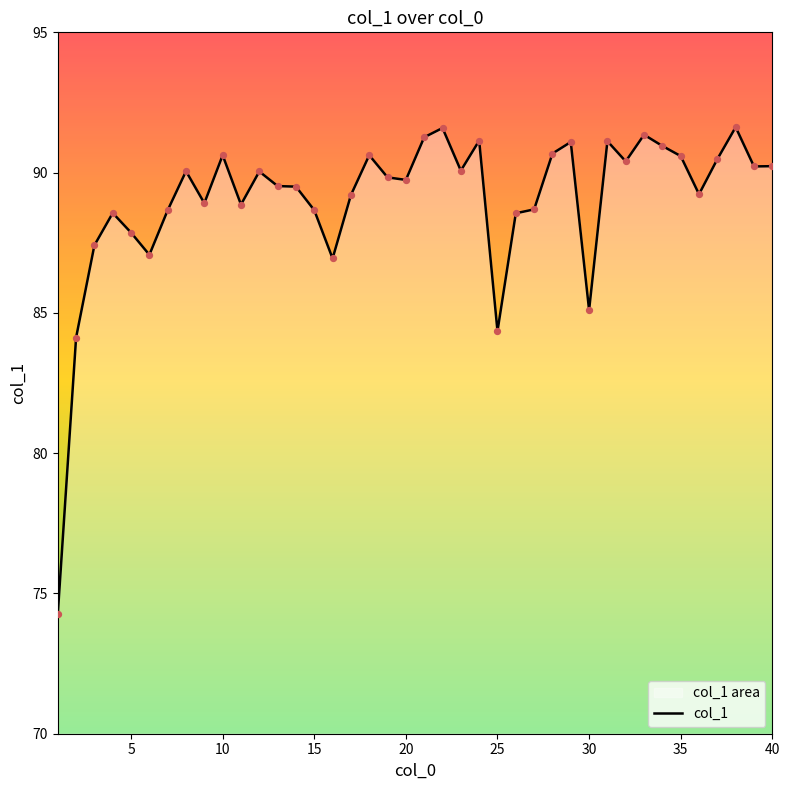

What is the approximate value at 5?

87.9